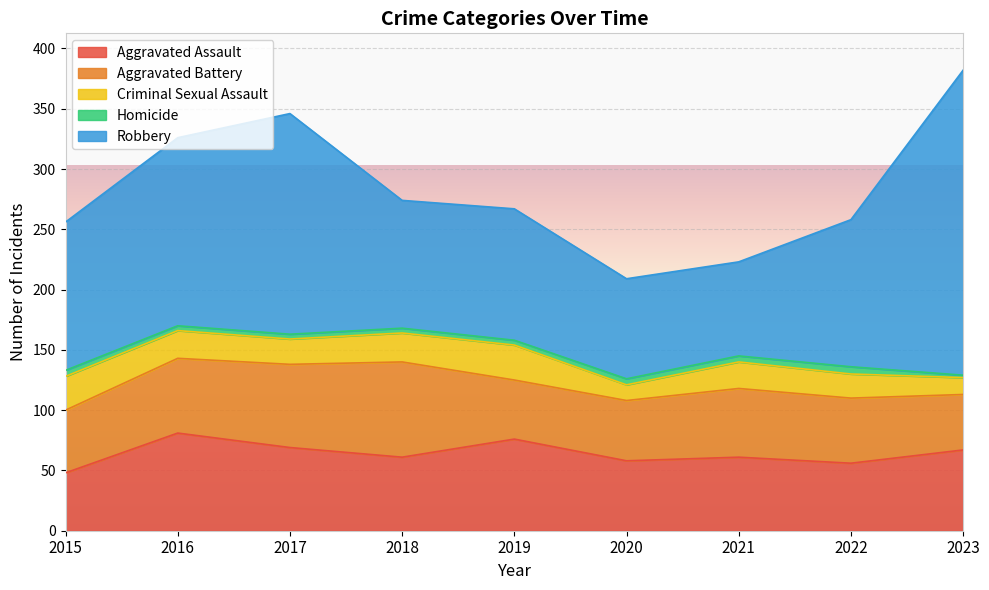

True or false: Criminal Sexual Assault and Aggravated Battery cross at least once.

False